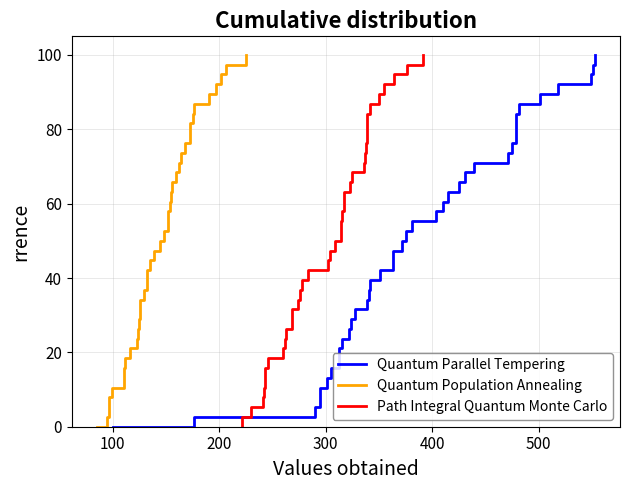

How many data points in Quantum Parallel Tempering are less than 50?

19